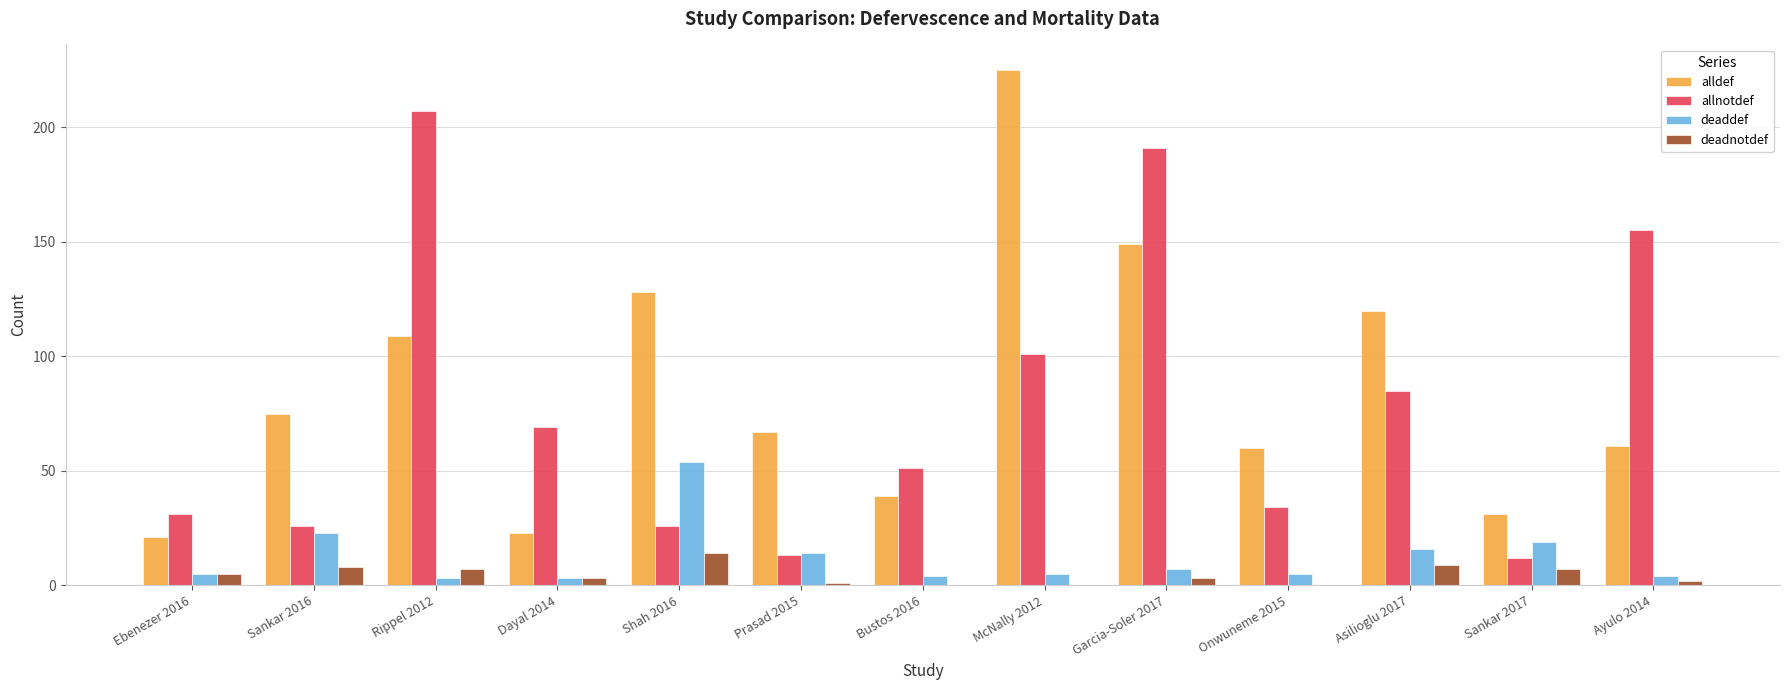

Reading left to right, what are all the values shown in this chart?

alldef: Ebenezer 2016=21	Sankar 2016=75	Rippel 2012=109	Dayal 2014=23	Shah 2016=128	Prasad 2015=67	Bustos 2016=39	McNally 2012=225	Garcia-Soler 2017=149	Onwuneme 2015=60	Asilioglu 2017=120	Sankar 2017=31	Ayulo 2014=61
allnotdef: Ebenezer 2016=31	Sankar 2016=26	Rippel 2012=207	Dayal 2014=69	Shah 2016=26	Prasad 2015=13	Bustos 2016=51	McNally 2012=101	Garcia-Soler 2017=191	Onwuneme 2015=34	Asilioglu 2017=85	Sankar 2017=12	Ayulo 2014=155
deaddef: Ebenezer 2016=5	Sankar 2016=23	Rippel 2012=3	Dayal 2014=3	Shah 2016=54	Prasad 2015=14	Bustos 2016=4	McNally 2012=5	Garcia-Soler 2017=7	Onwuneme 2015=5	Asilioglu 2017=16	Sankar 2017=19	Ayulo 2014=4
deadnotdef: Ebenezer 2016=5	Sankar 2016=8	Rippel 2012=7	Dayal 2014=3	Shah 2016=14	Prasad 2015=1	Bustos 2016=0	McNally 2012=0	Garcia-Soler 2017=3	Onwuneme 2015=0	Asilioglu 2017=9	Sankar 2017=7	Ayulo 2014=2